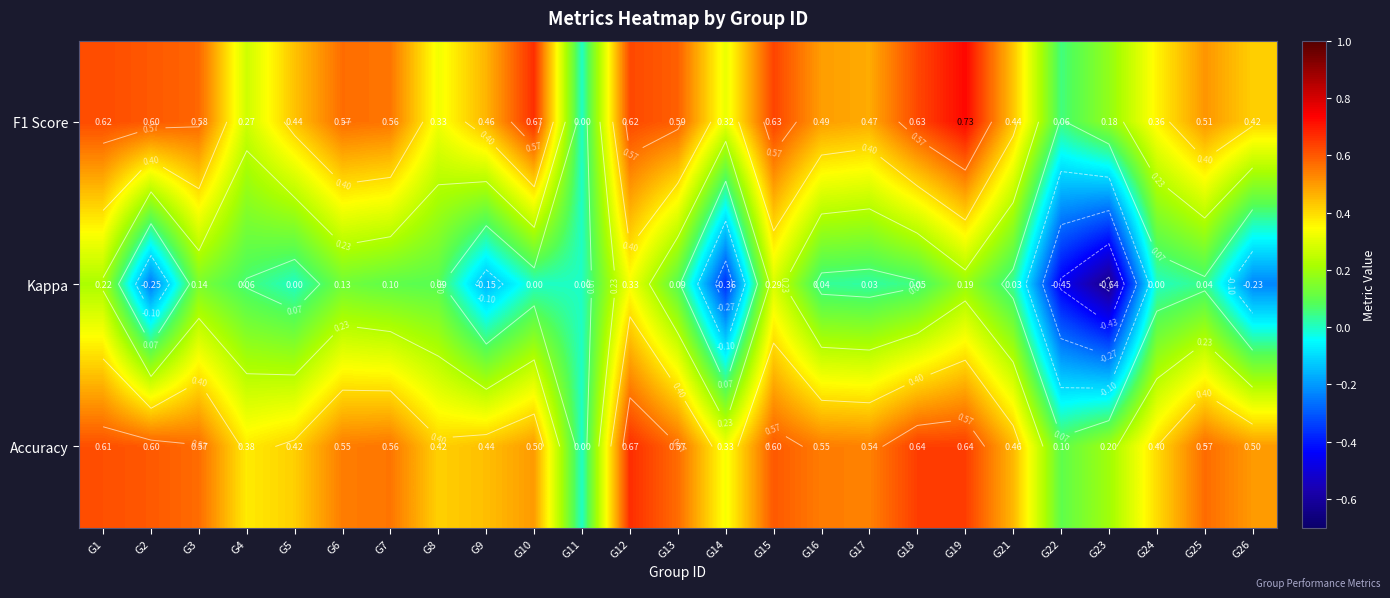

At how many categories does at least one series exceed 0?

24